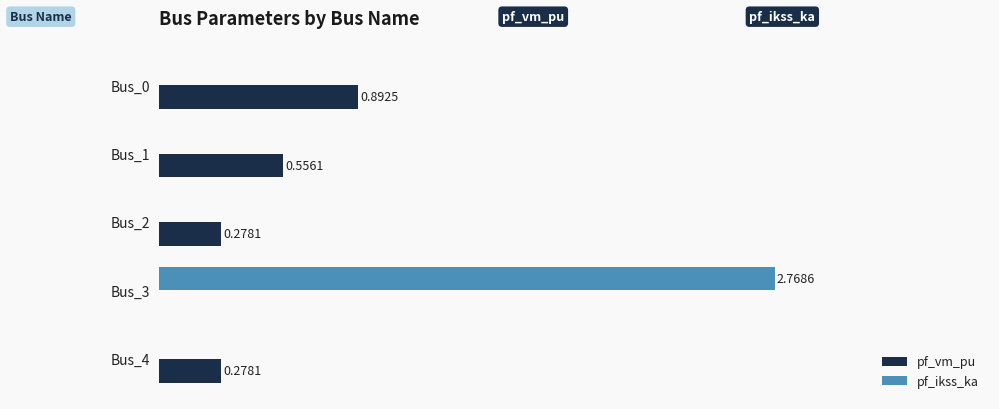

Between Bus_0 and Bus_4, which series saw the biggest shift?

pf_vm_pu